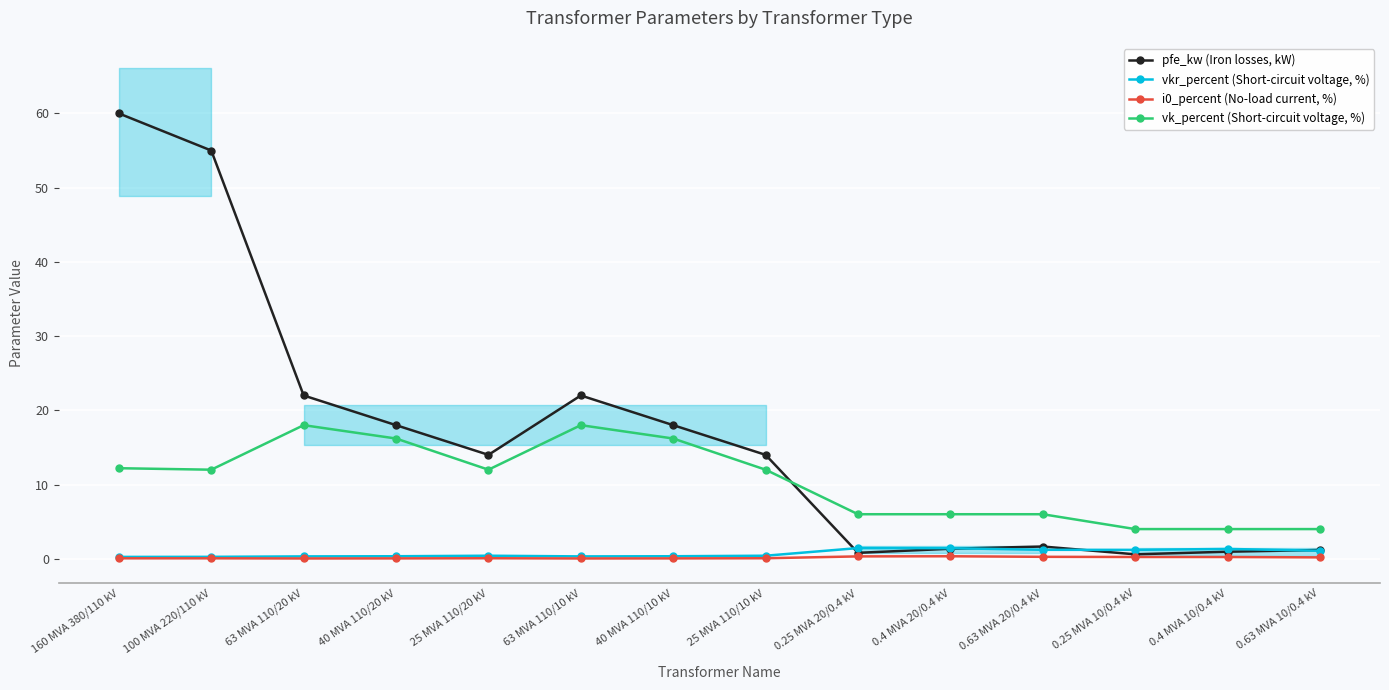

What is the spread (max minus min) of values at 0.25 MVA 20/0.4 kV?

5.7